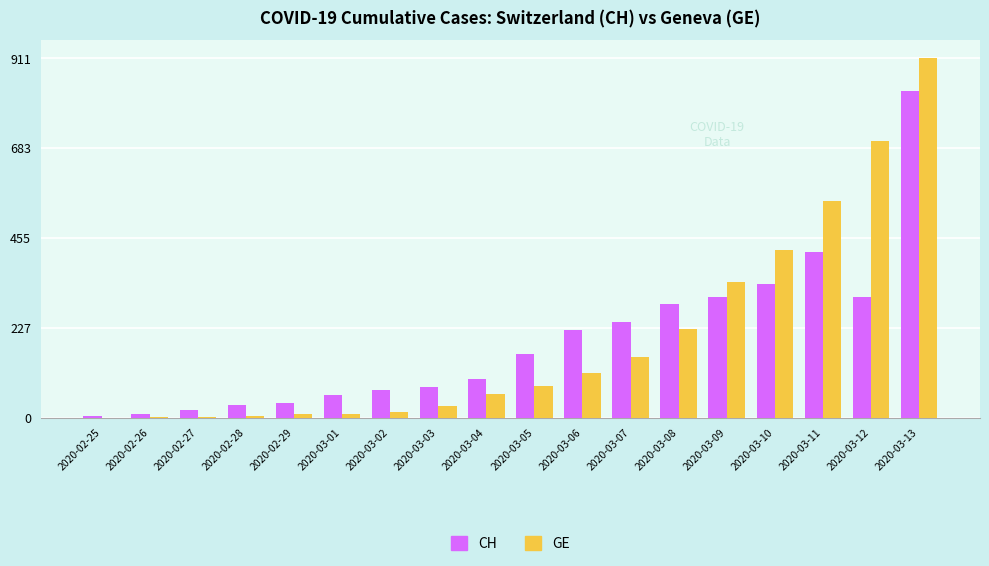

At which category is the sum across all series the highest?

2020-03-13